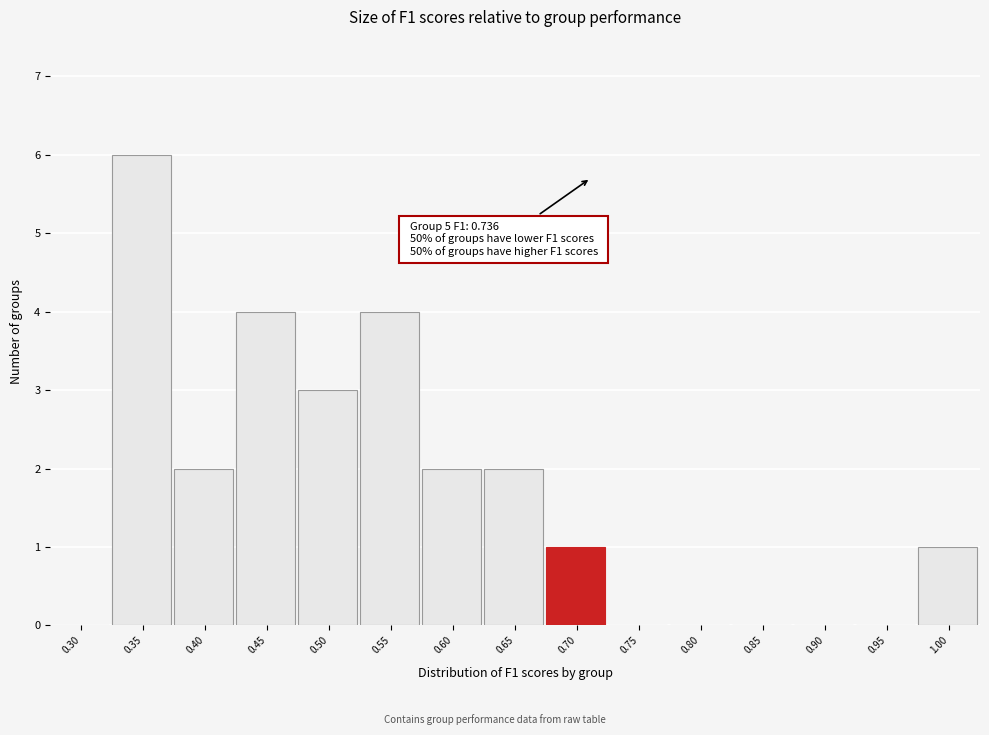

Reading right to left, extract all data points from this chart.

1.00=1	0.95=0	0.90=0	0.85=0	0.80=0	0.75=0	0.70=1	0.65=2	0.60=2	0.55=4	0.50=3	0.45=4	0.40=2	0.35=6	0.30=0